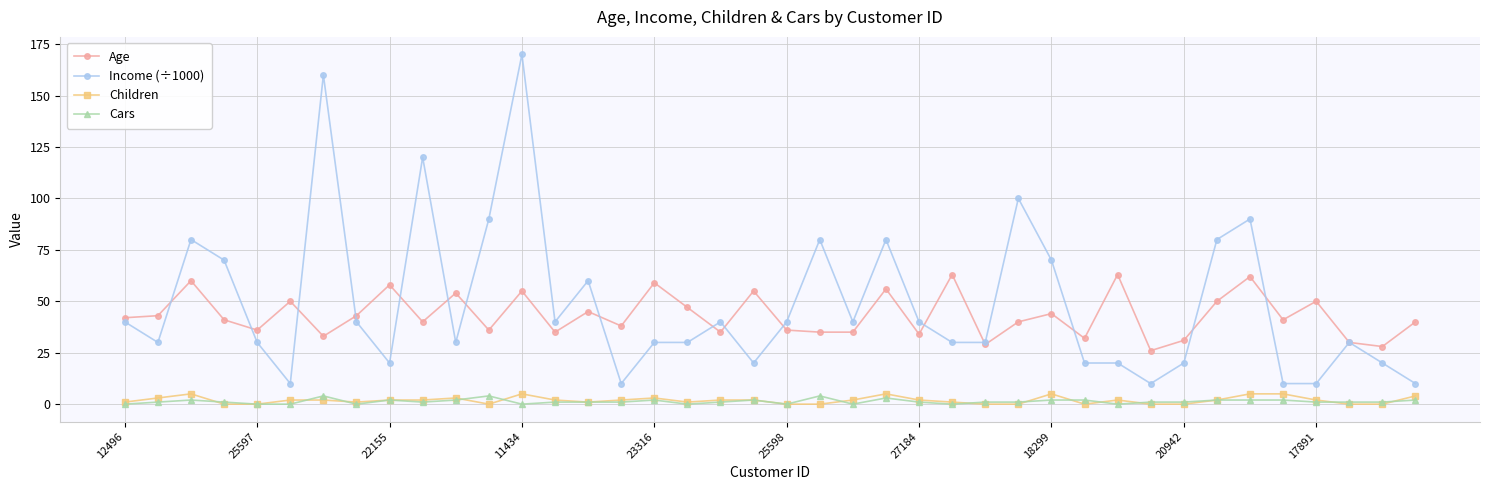

True or false: Children and Income (÷1000) intersect in this chart.

False